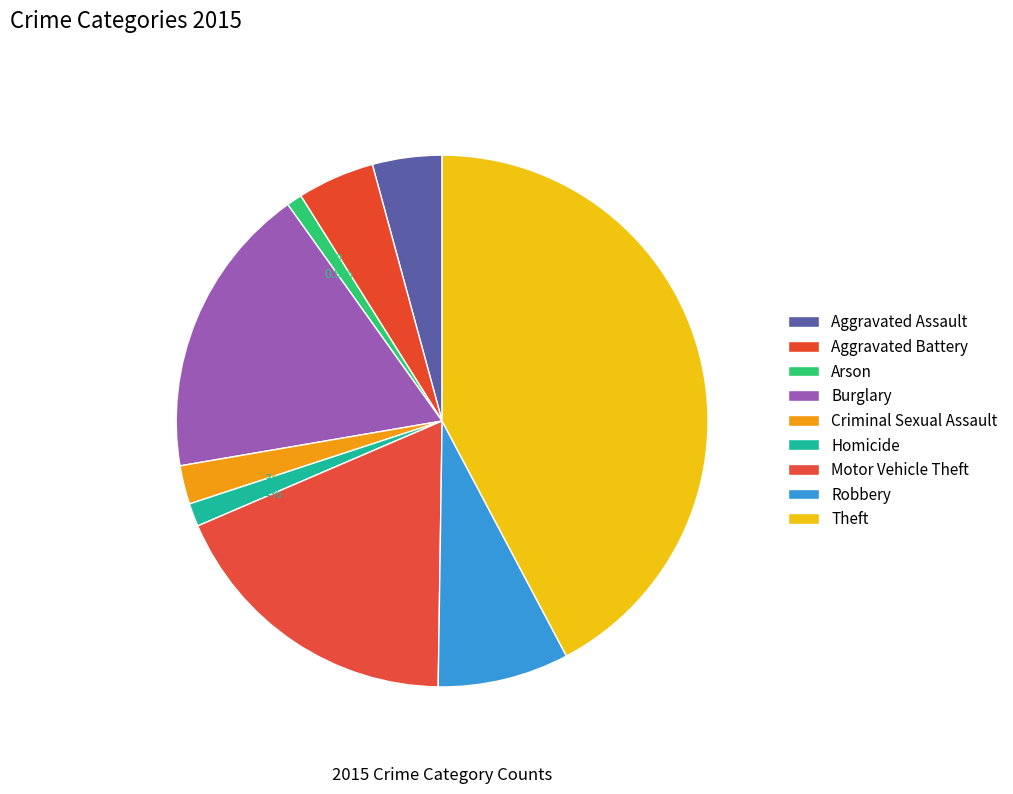

Which slice is the smallest?

Arson